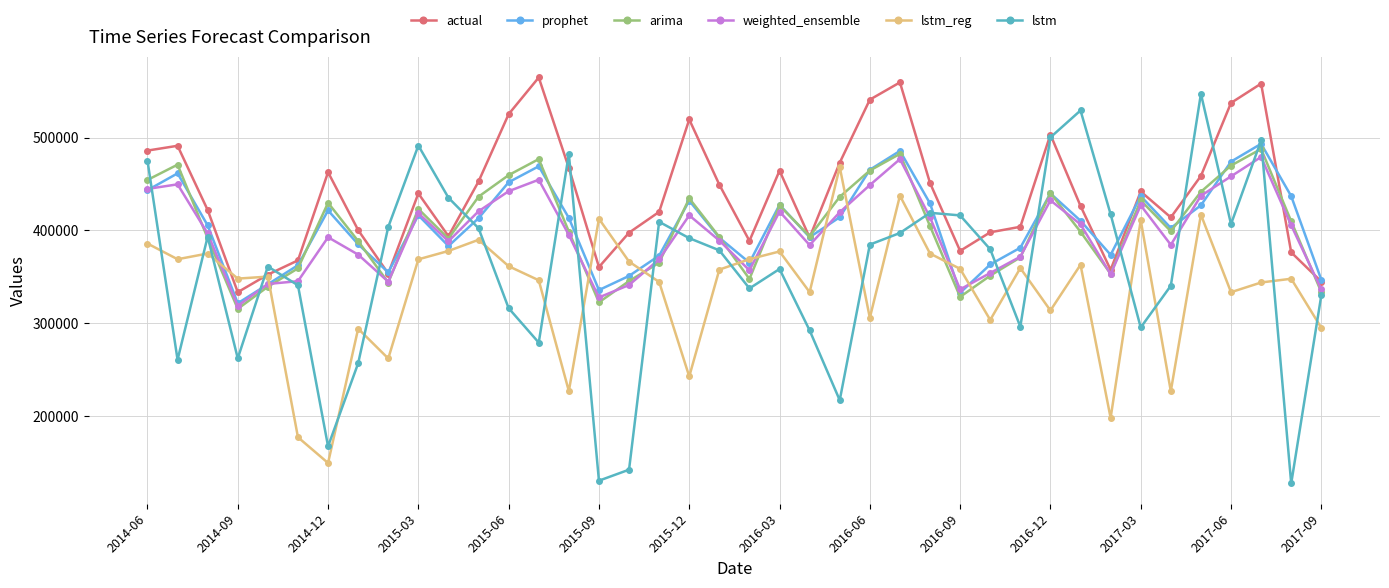

At how many categories does at least one series exceed 251561?

40